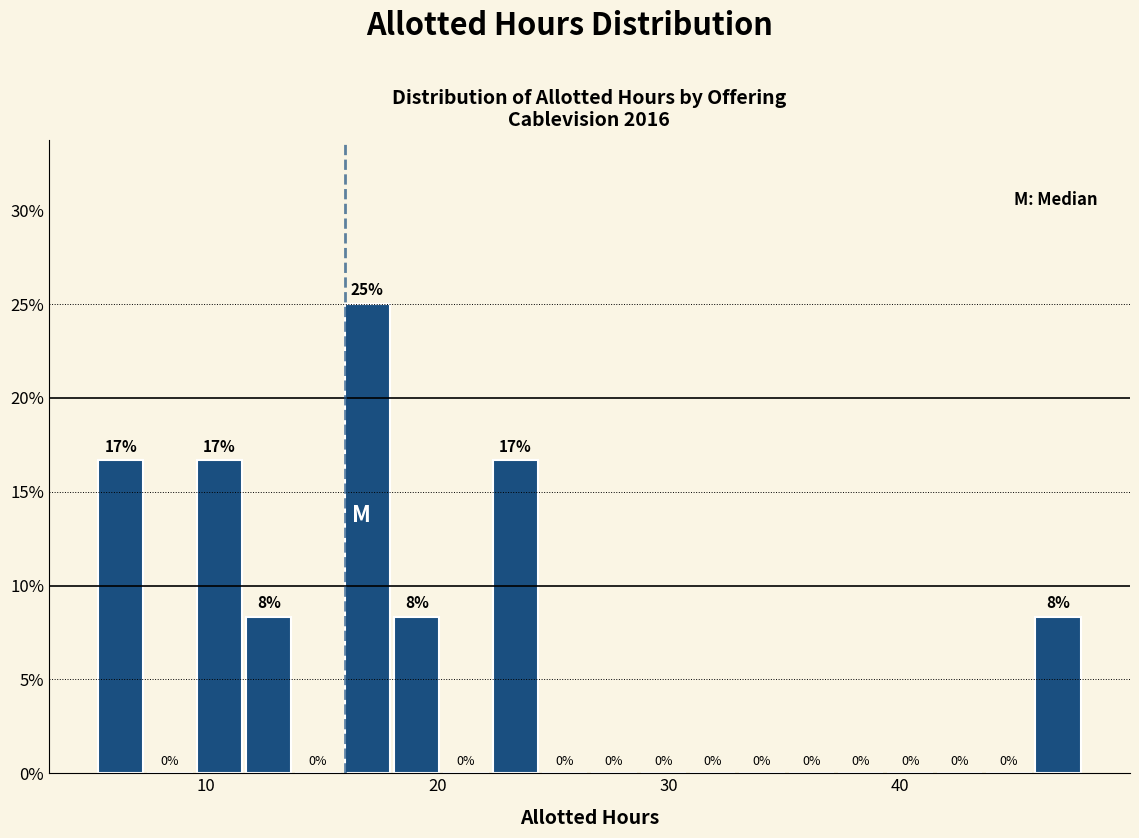

Around what value on the x-axis is the tallest bar? Give the approximate position of its centre, as read against the axis.

17